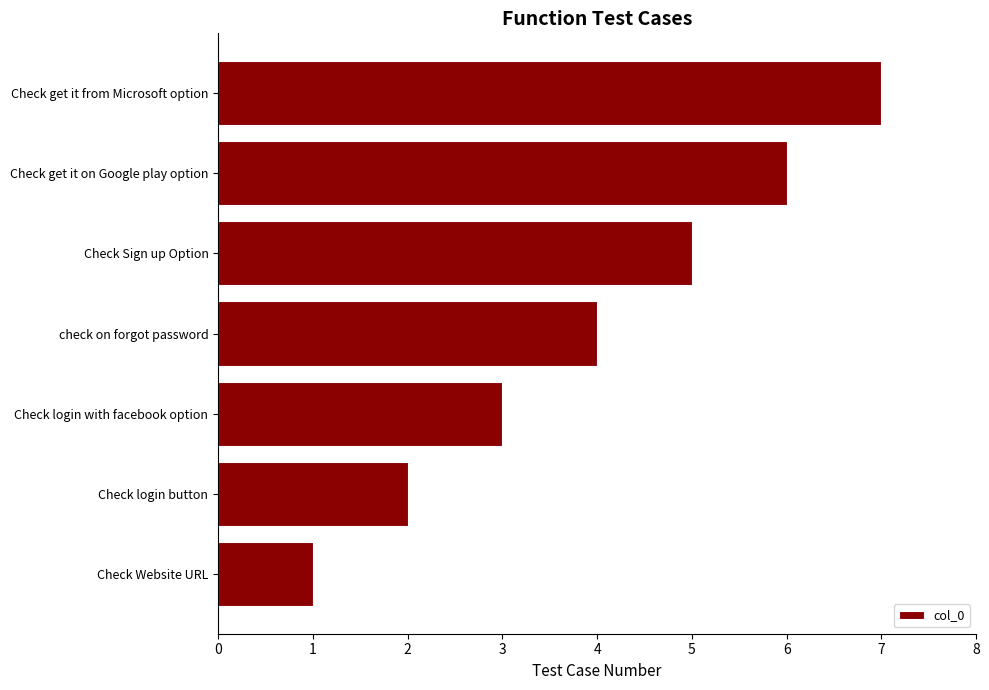

What is the difference between the maximum and minimum values?

6